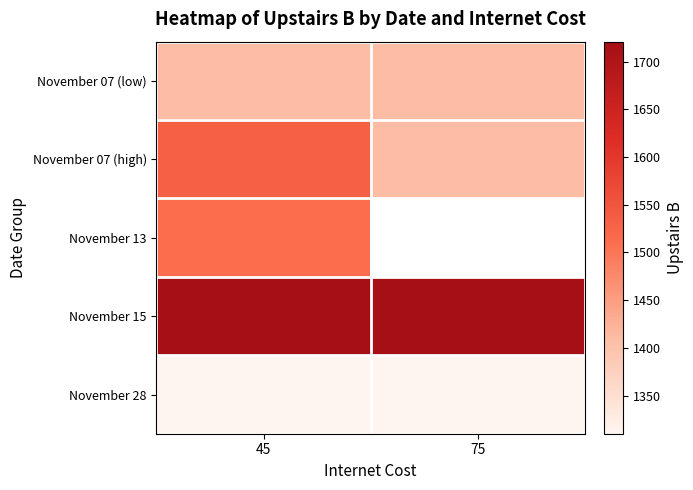

At which label is November 15 closest to 1721?

45